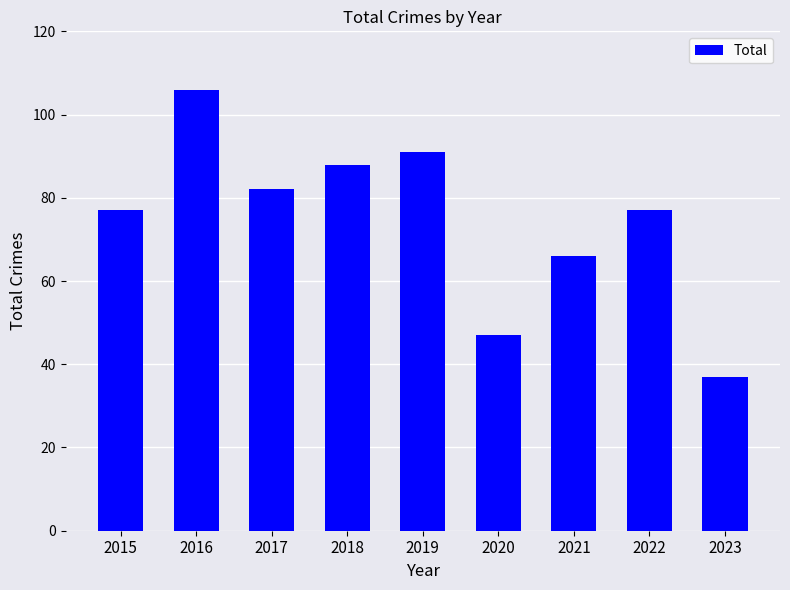

Where is the data nearest to the value 71?

2021